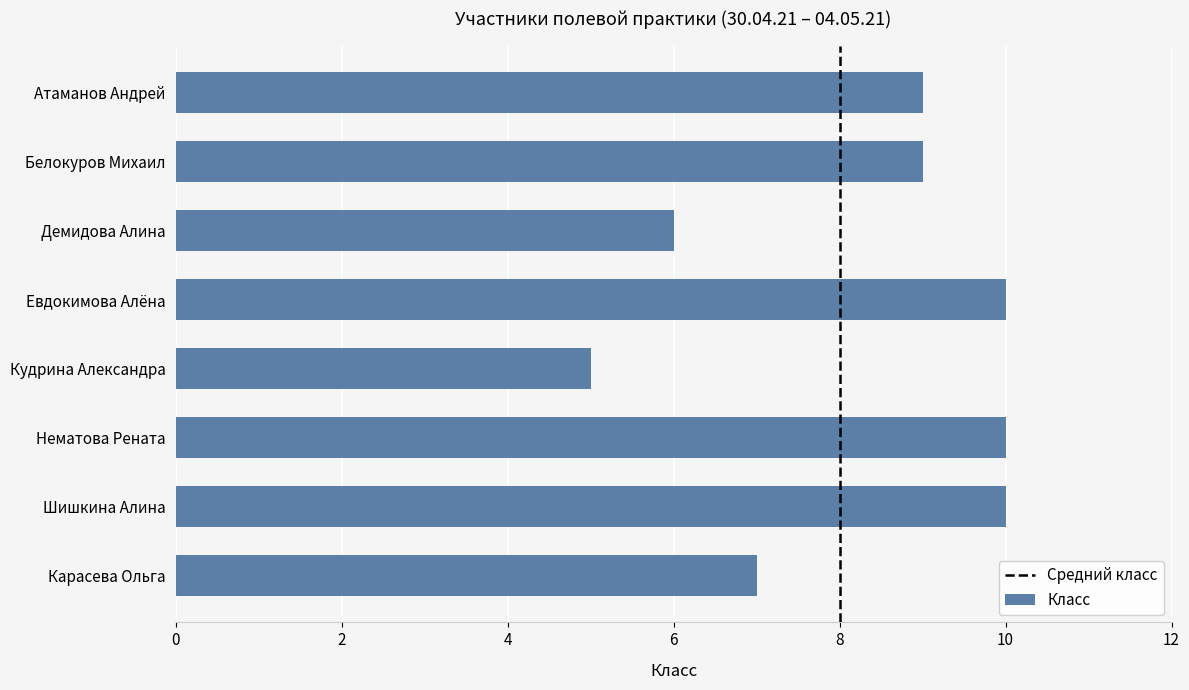

Read the value at Кудрина Александра.

5